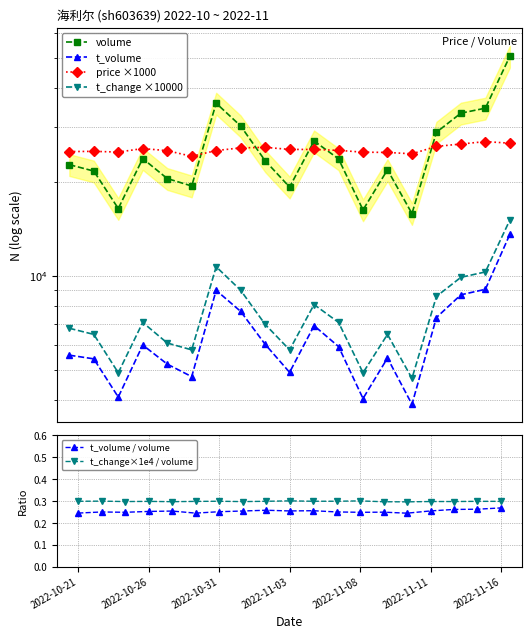

True or false: t_volume and t_volume / volume cross at least once.

False